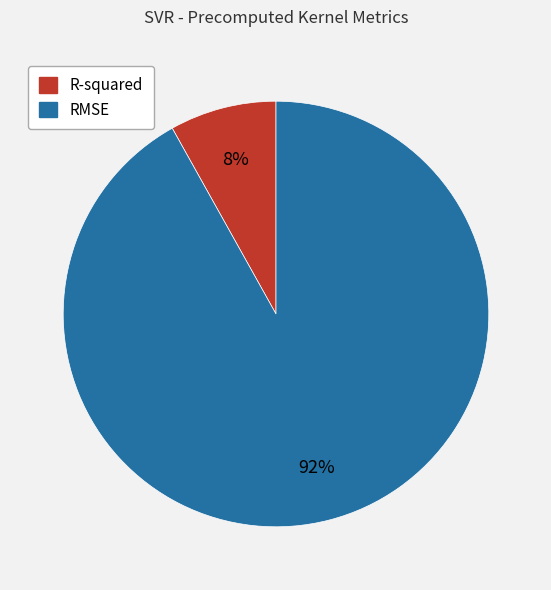

What is the majority slice?

RMSE